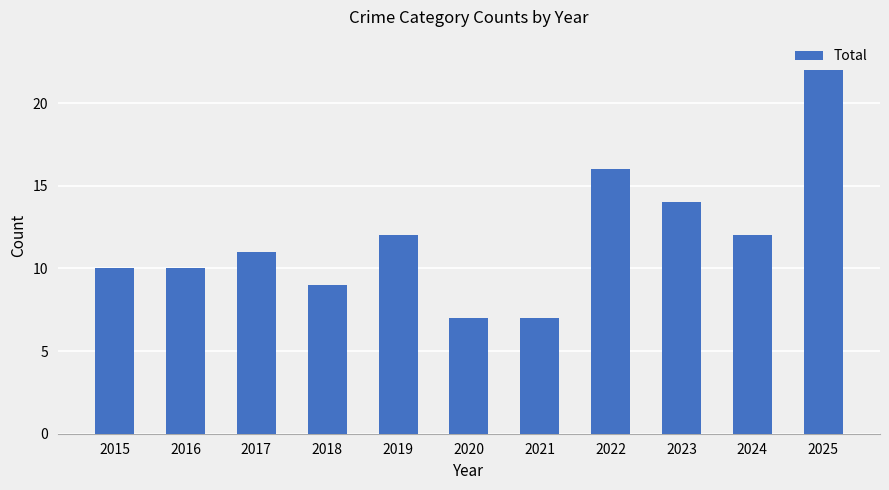

True or false: the data shows 10 at 2016.

True